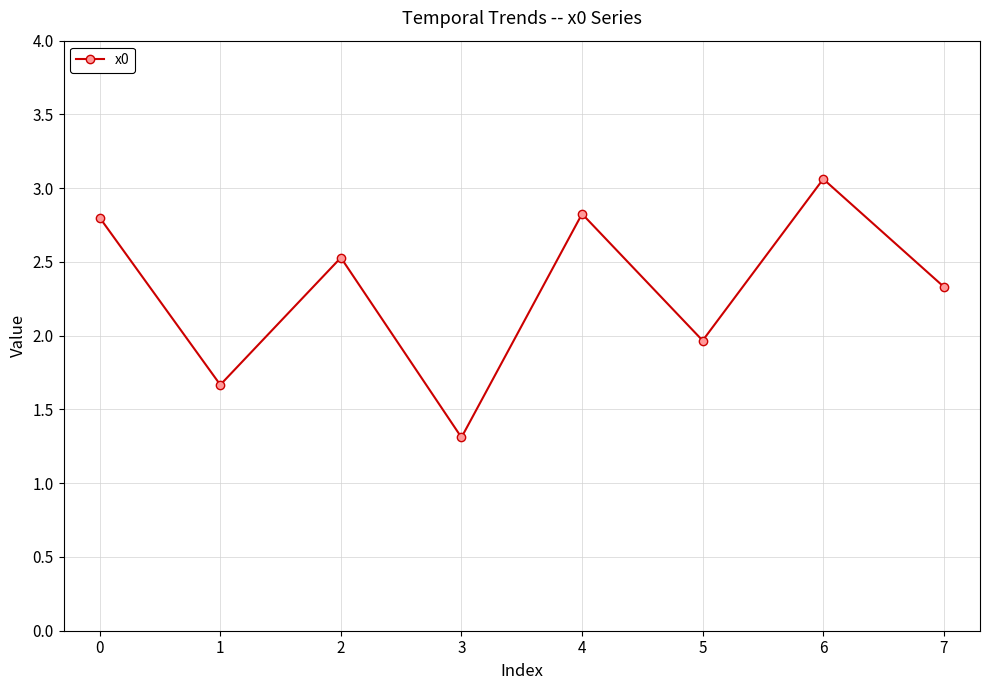

What is the average value?

2.3